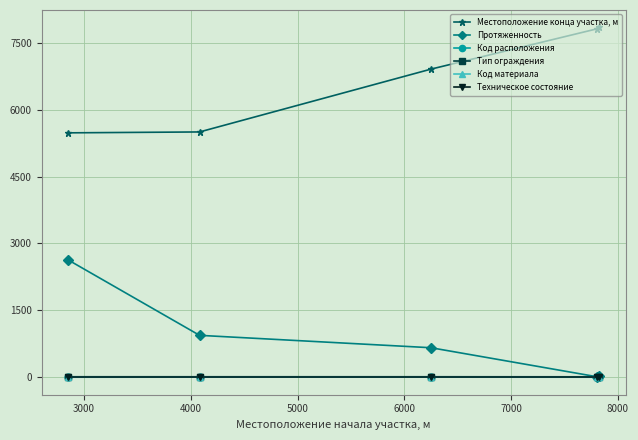

Which series has the largest total across all categories?

Местоположение конца участка, м